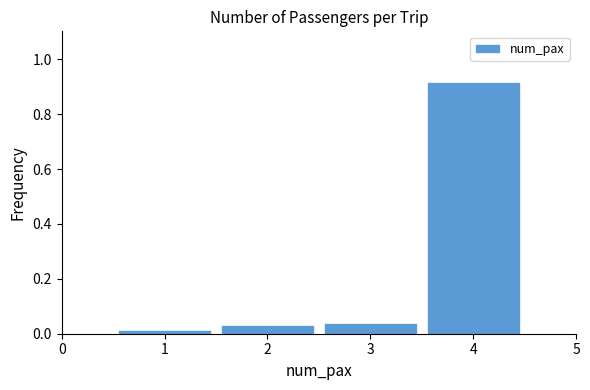

How tall is the bar that spans 1.5 to 2.5 on the x-axis? The values are not printed on the chart, so give them approximately, as read against the axis.

0.04